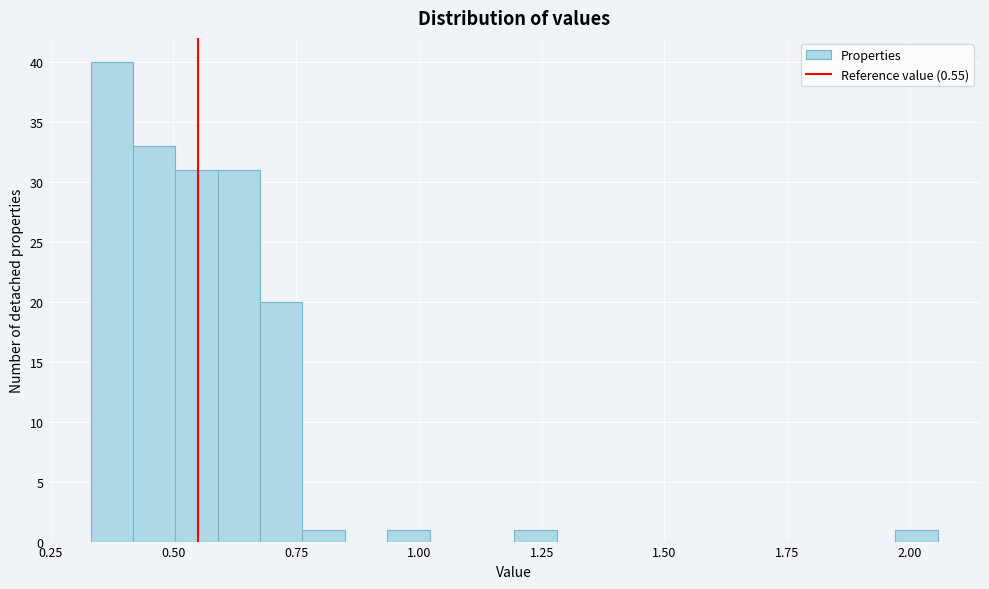

Read against the x-axis, roughly where is the centre of the tallest bar?

0.35